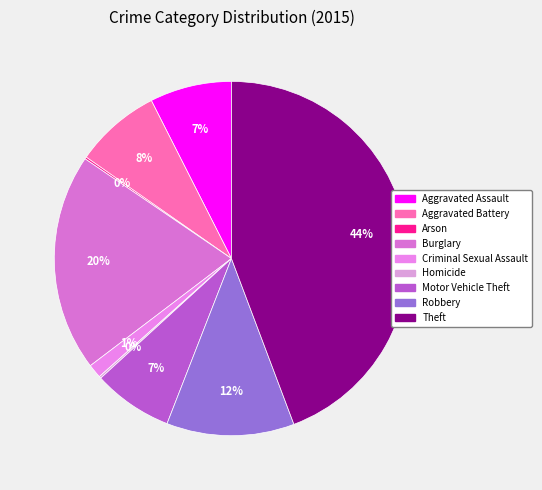

What is the change in value from Arson to Robbery?

+63